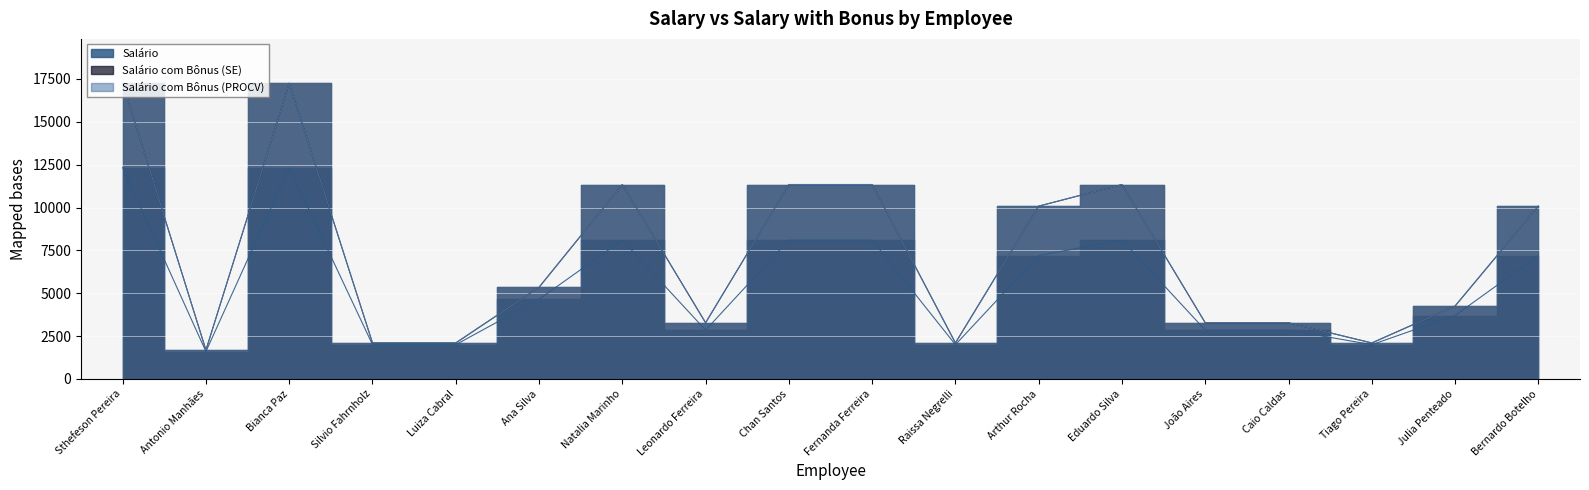

Which category has the highest value in the Salário com Bônus (SE) series?

Sthefeson Pereira